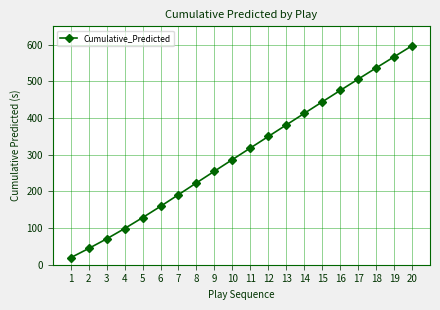

Where does the data first go above 318?

11